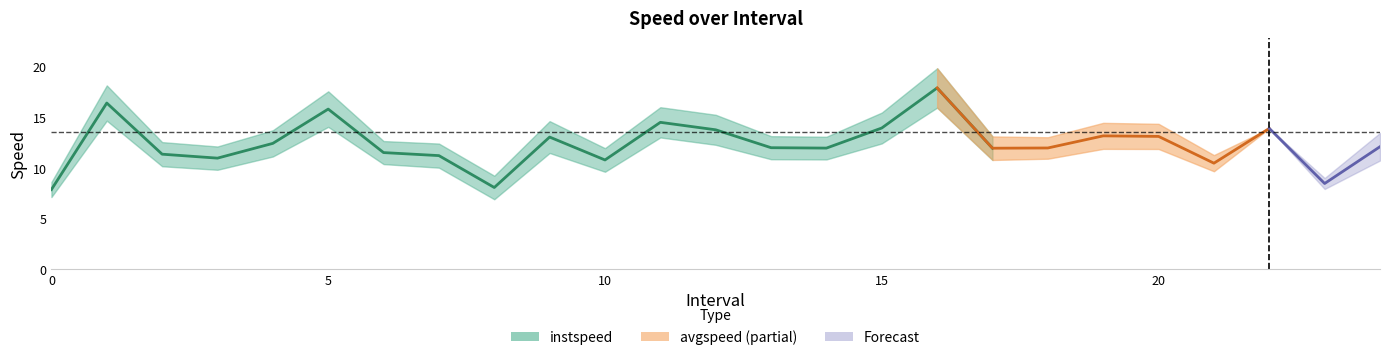

Which category has the lowest value across all series?

8.0